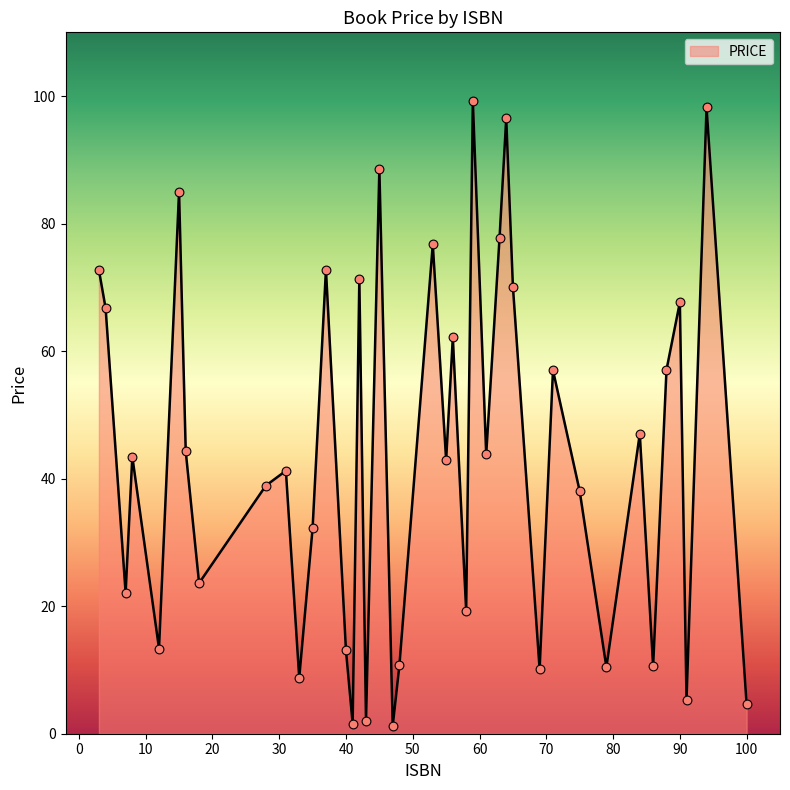

What is the greatest value displayed?

99.2